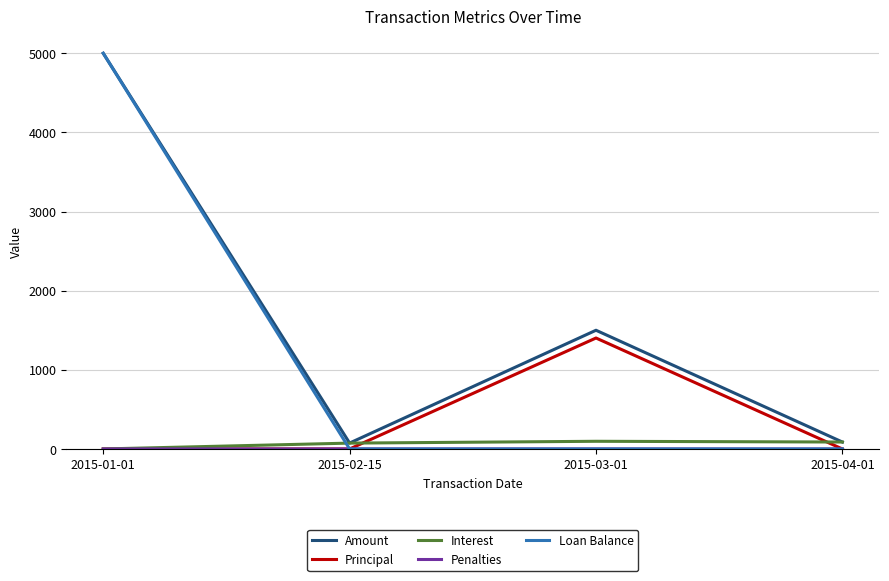

Between which two adjacent categories do Interest and Loan Balance first intersect?

2015-01-01 and 2015-02-15